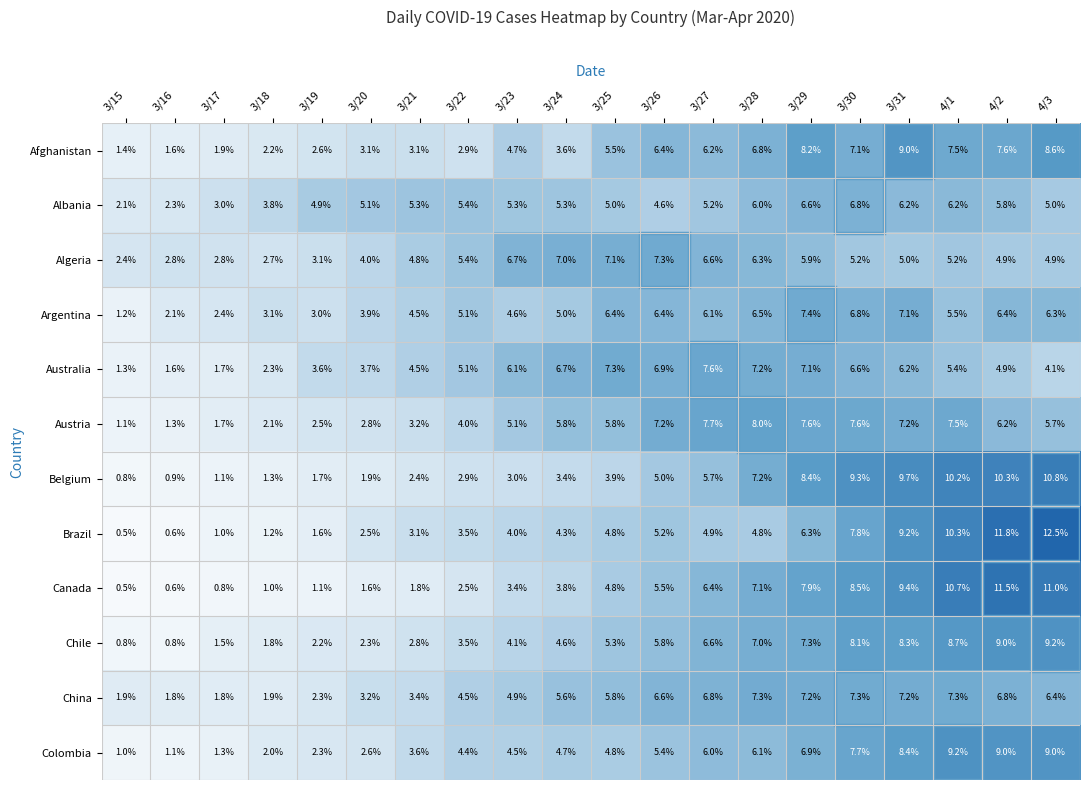

What is the sum of the China values at 3/28 and 3/18?

9.2